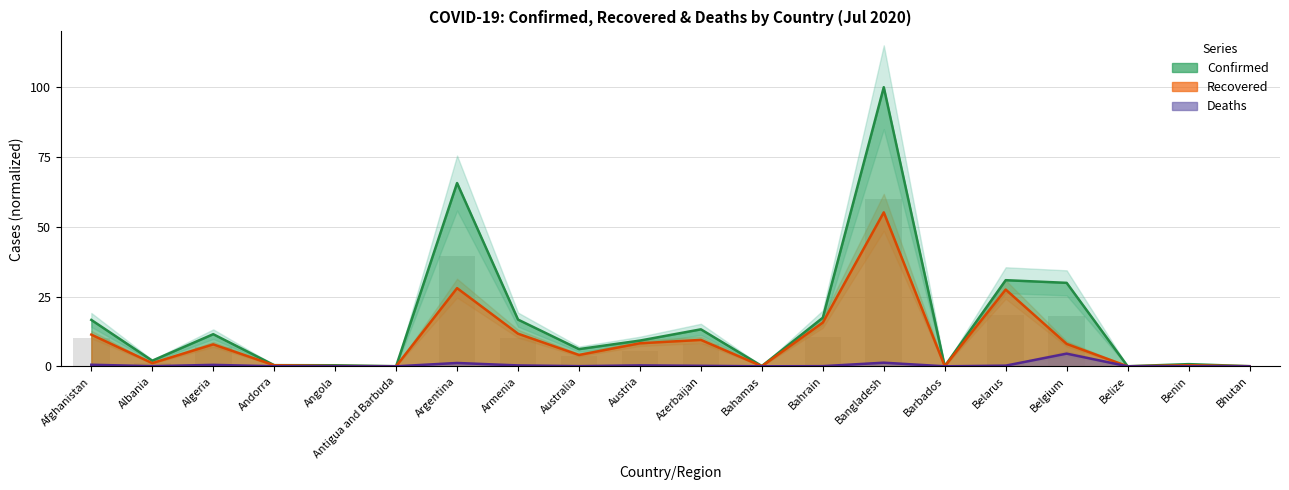

Which series has the largest total across all categories?

Confirmed